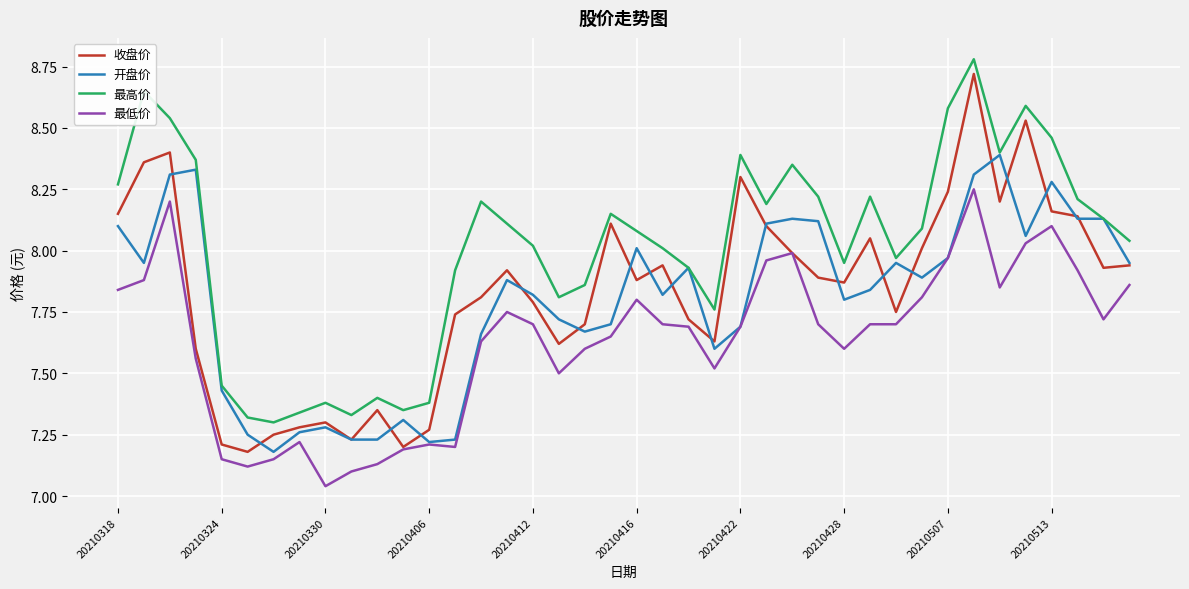

Which series has the largest range (max minus min)?

收盘价